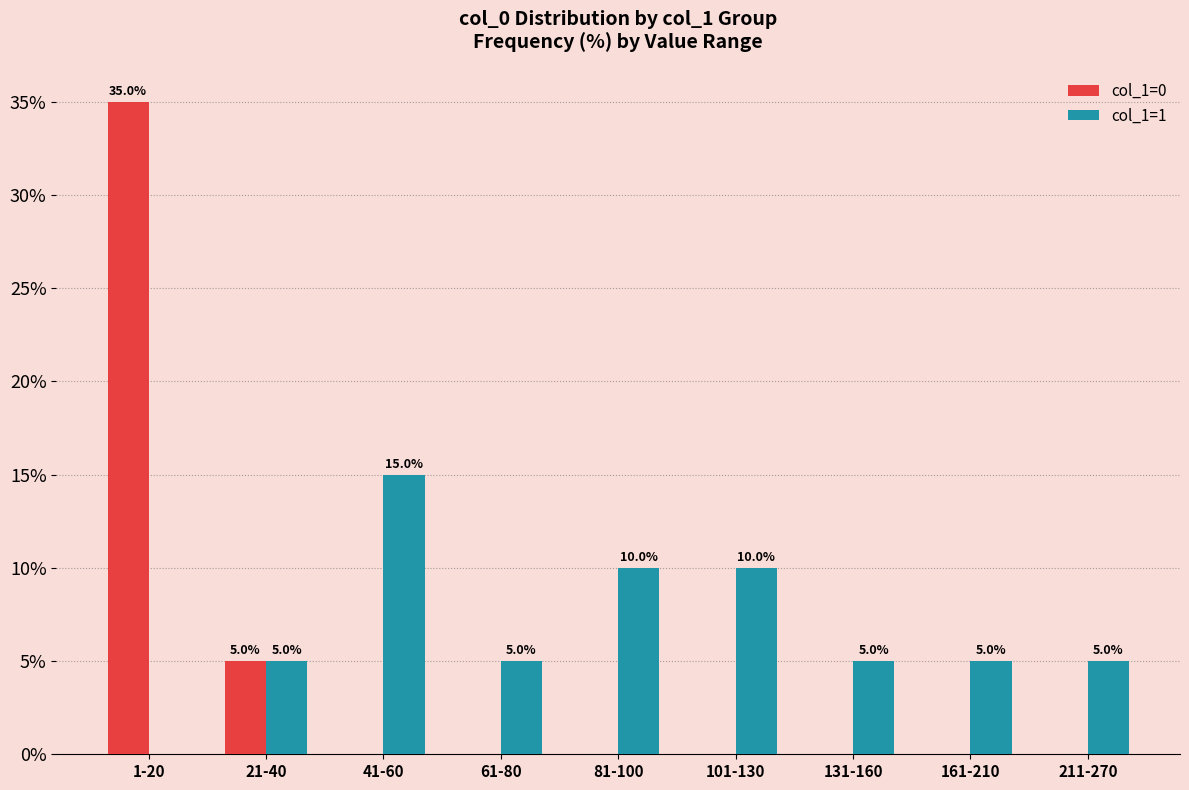

The value of col_1=0 at 41-60 is 19. True or false?

False